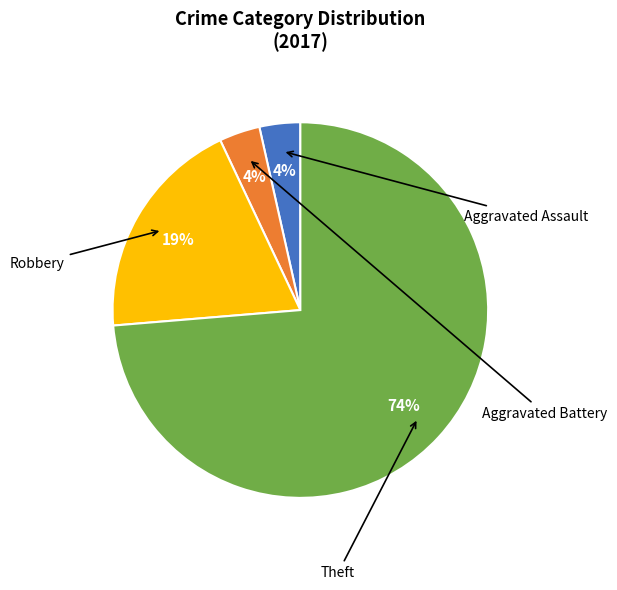

Is there a majority slice in this chart?

Yes